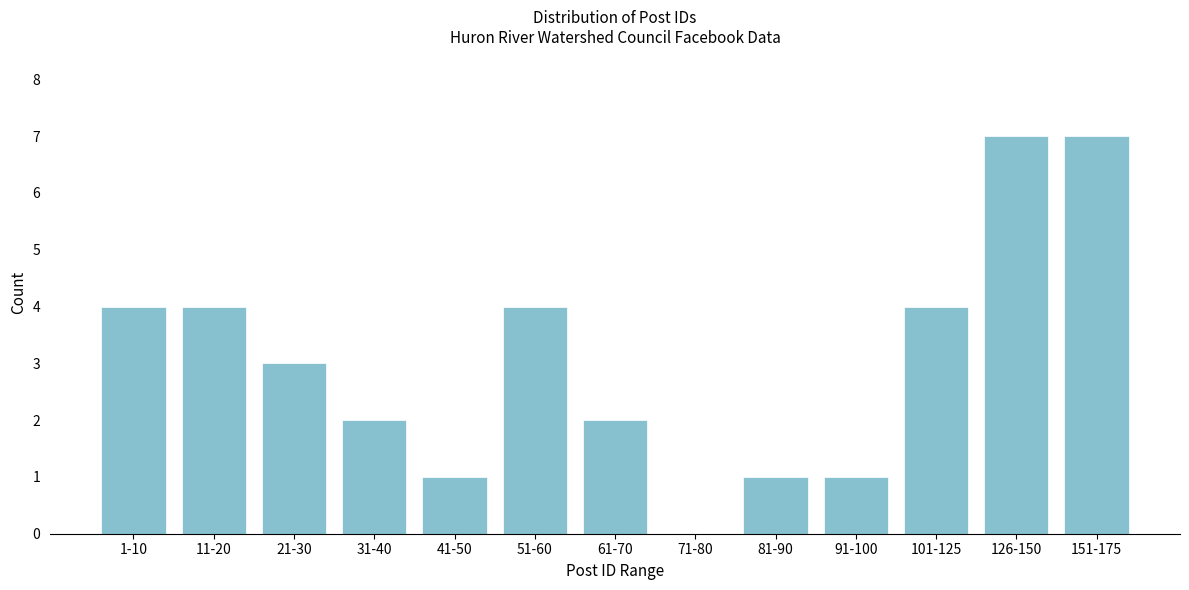

Reading right to left, transcribe all the data shown in this chart.

151-175=7	126-150=7	101-125=4	91-100=1	81-90=1	71-80=0	61-70=2	51-60=4	41-50=1	31-40=2	21-30=3	11-20=4	1-10=4